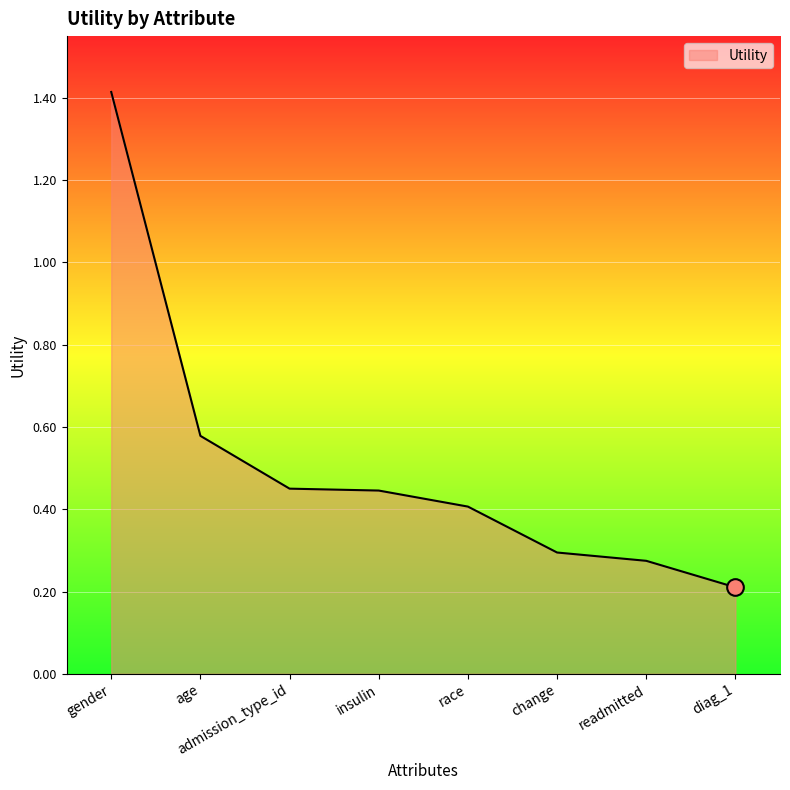

What is the sum of the values at race and change?

0.7